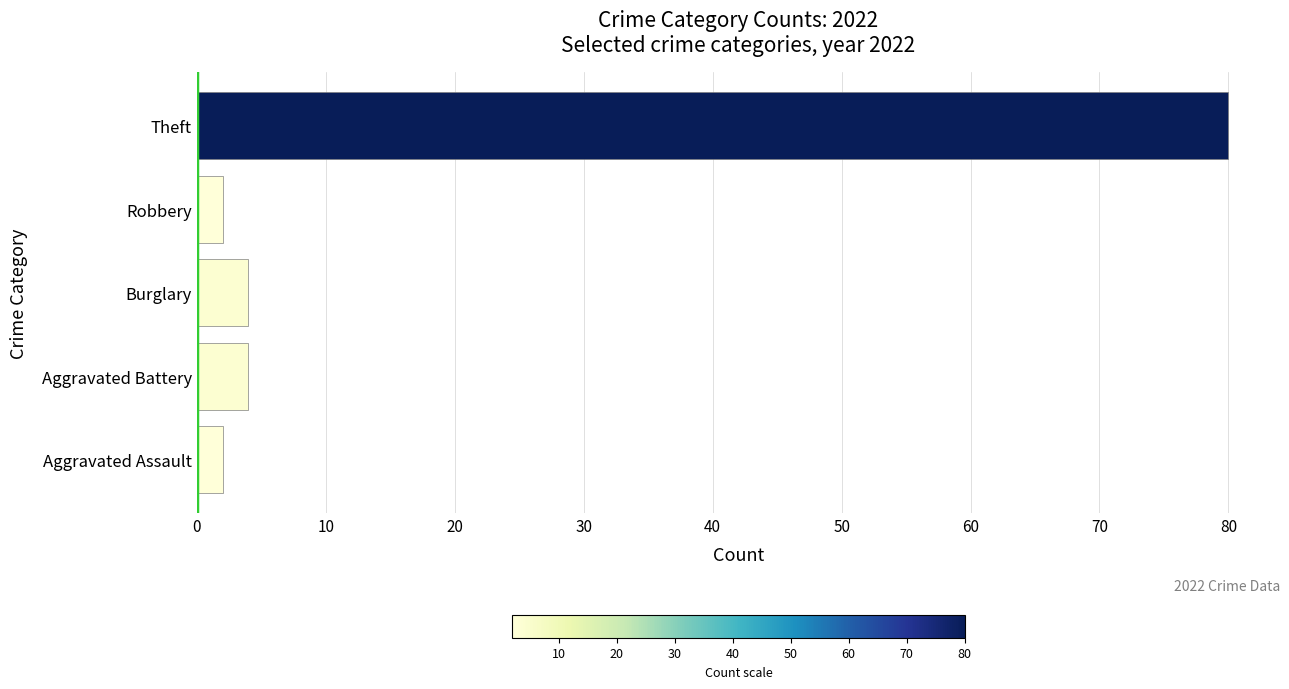

What is the greatest value displayed?

80